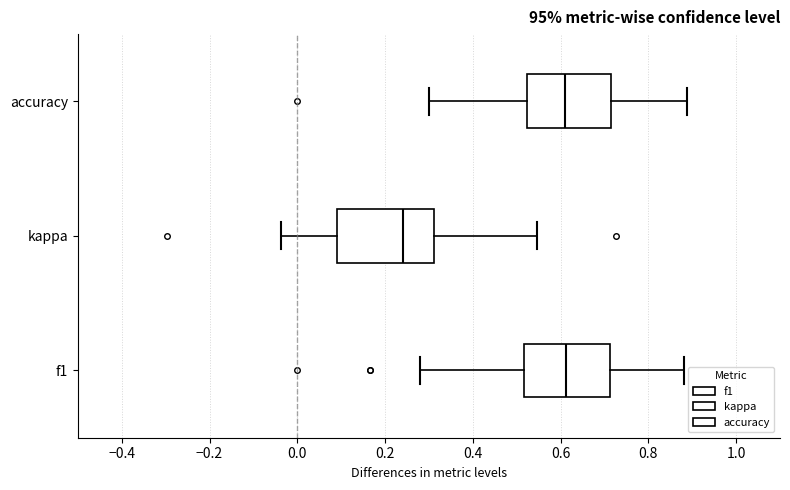

Reading bottom to top, transcribe this box plot: for each box, give where its median line is, the range the box spans, and where its two whiskers end, as read against the x-axis. The values are not printed on the chart, so give them approximately, as read against the axis.

f1: median 0.62, box 0.52 to 0.72, whiskers 0.28 to 0.88
kappa: median 0.24, box 0.10 to 0.32, whiskers -0.04 to 0.54
accuracy: median 0.62, box 0.52 to 0.72, whiskers 0.30 to 0.88